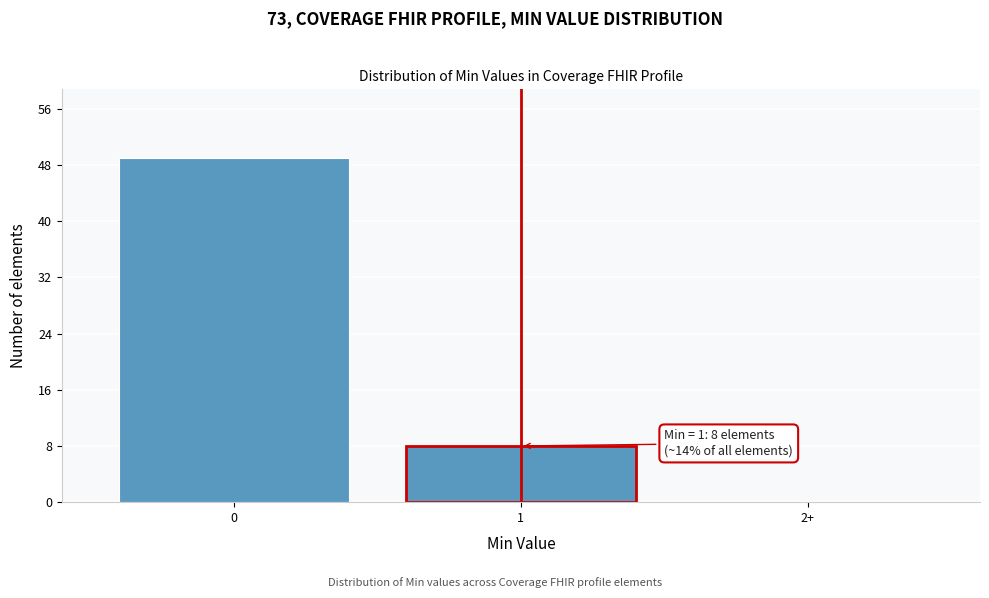

Reading left to right, transcribe all the data shown in this chart.

0=49	1=8	2+=0